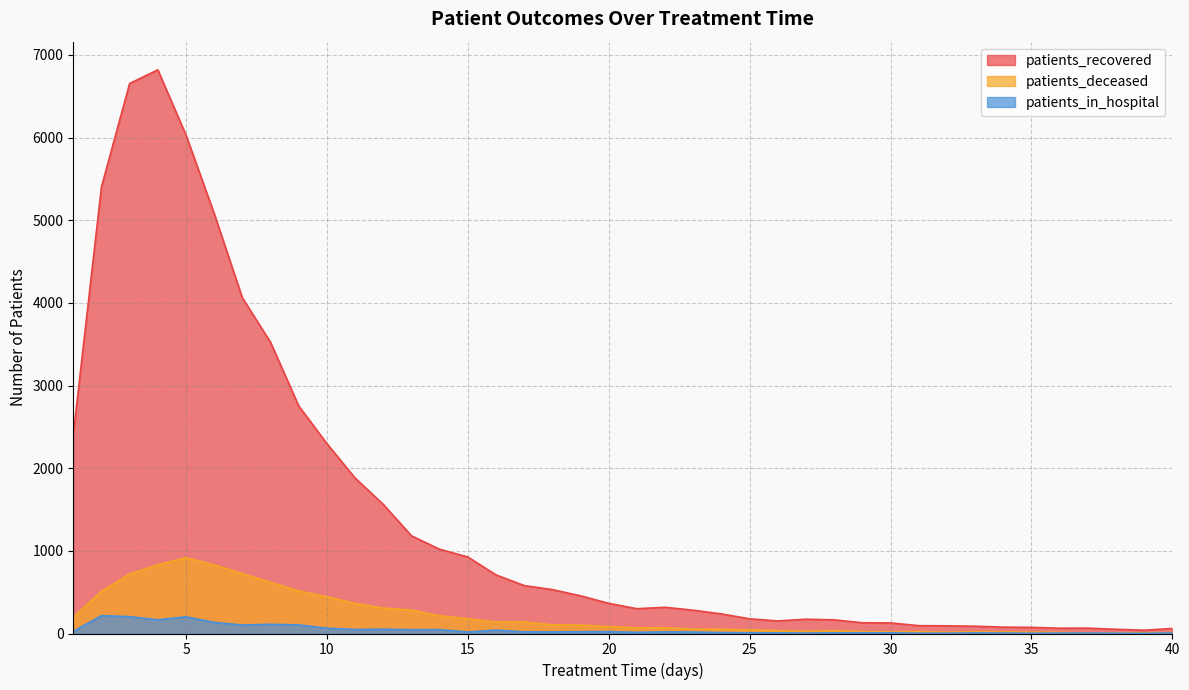

Reading right to left, list all the values displayed in this chart.

patients_recovered: 40=61	39=40	38=51	37=65	36=64	35=74	34=77	33=88	32=93	31=95	30=128	29=130	28=165	27=173	26=152	25=178	24=237	23=282	22=317	21=300	20=365	19=456	18=531	17=580	16=709	15=926	14=1019	13=1182	12=1562	11=1881	10=2297	9=2753	8=3523	7=4061	6=5080	5=6030	4=6819	3=6654	2=5403	1=2404
patients_deceased: 40=10	39=8	38=6	37=7	36=14	35=16	34=18	33=21	32=15	31=22	30=19	29=22	28=35	27=26	26=35	25=43	24=51	23=53	22=70	21=69	20=83	19=102	18=104	17=141	16=140	15=178	14=215	13=283	12=307	11=364	10=445	9=514	8=619	7=724	6=829	5=917	4=831	3=719	2=511	1=195
patients_in_hospital: 40=7	39=2	38=3	37=6	36=5	35=3	34=6	33=7	32=4	31=4	30=8	29=8	28=8	27=5	26=8	25=8	24=11	23=18	22=20	21=14	20=23	19=22	18=19	17=20	16=41	15=18	14=47	13=46	12=52	11=49	10=64	9=104	8=111	7=103	6=134	5=202	4=166	3=204	2=216	1=25